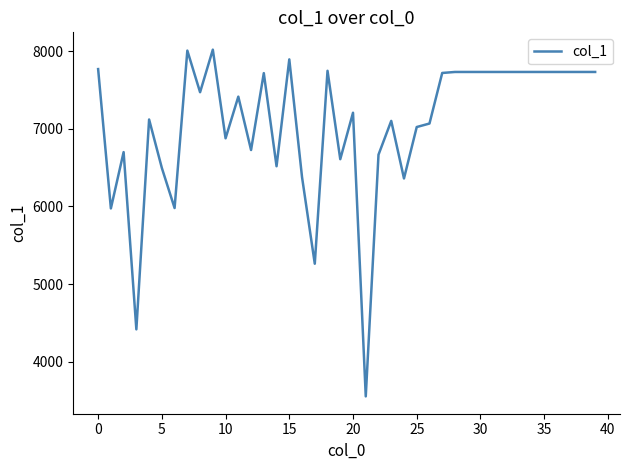

True or false: there are more than 1 points higher than both neighbors.

True